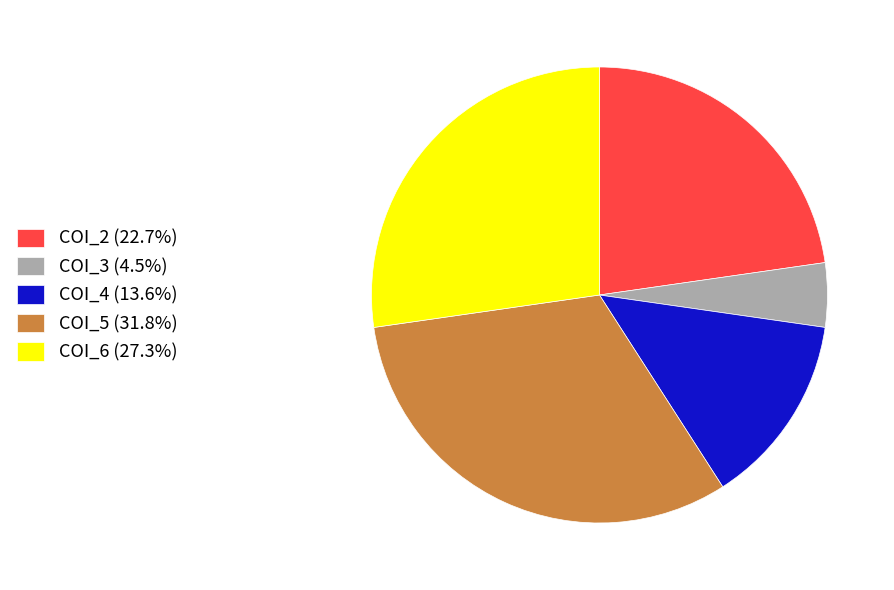

Does COI_3 account for over 50% of the chart?

No